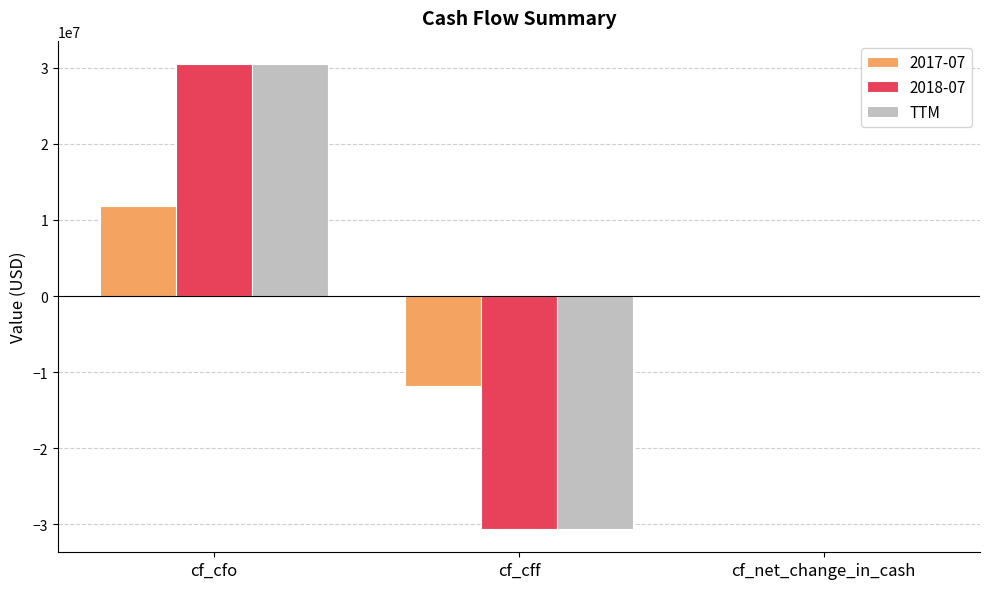

At which category is the sum across all series the highest?

cf_cfo